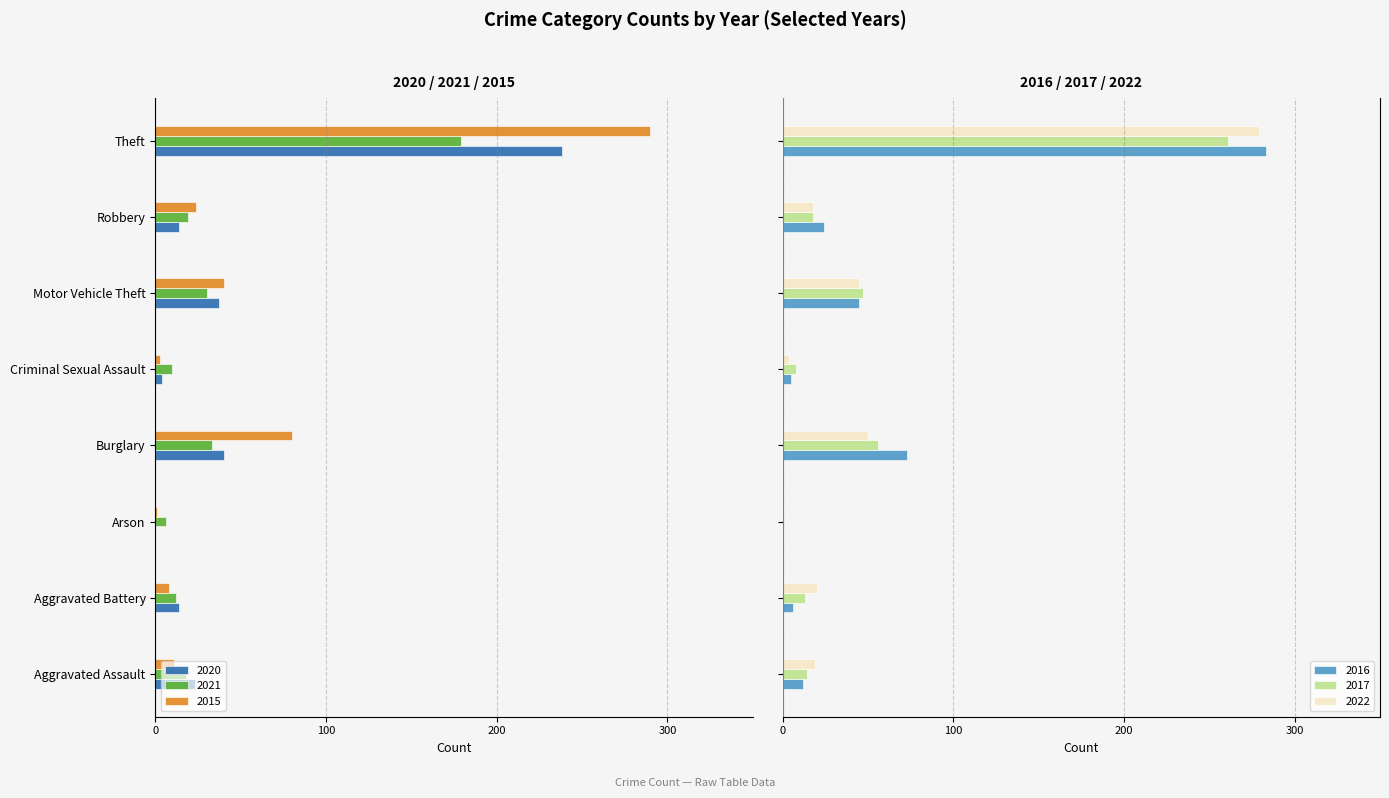

What is the label of the 6th bar from the right?

Arson